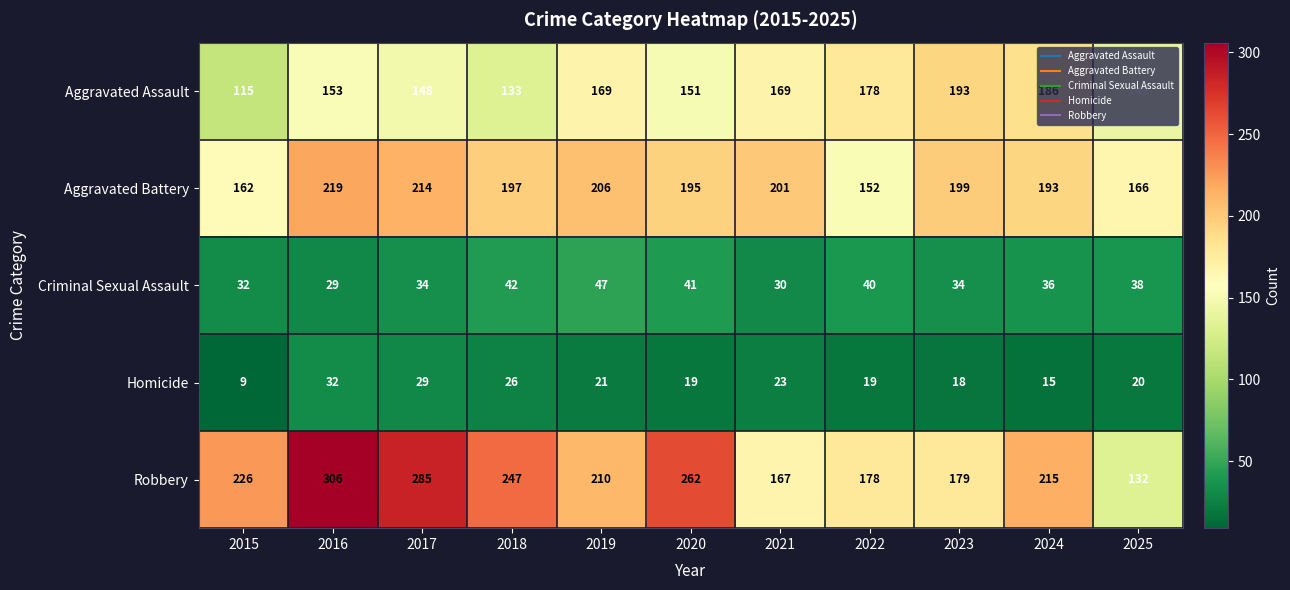

Rank the series at 2020 from highest to lowest value.

Robbery, Aggravated Battery, Aggravated Assault, Criminal Sexual Assault, Homicide